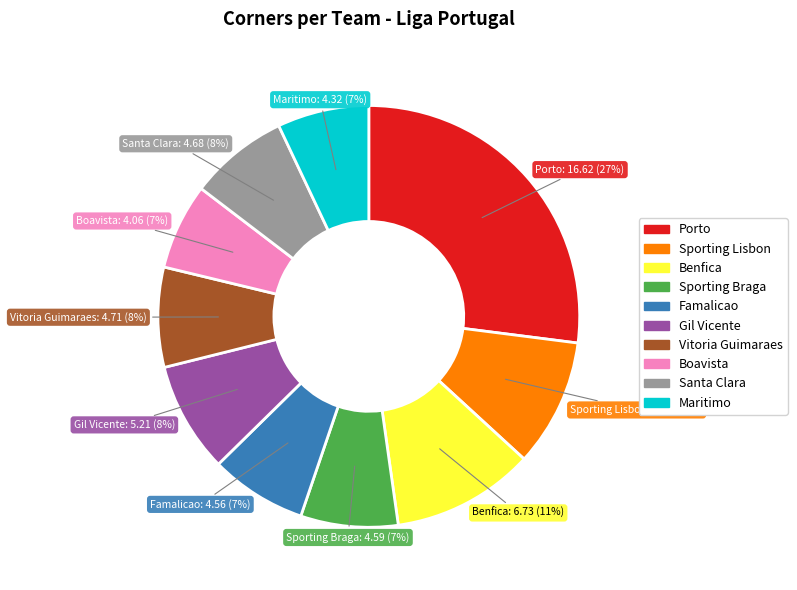

To the nearest percent, what portion does Vitoria Guimaraes represent?

8%